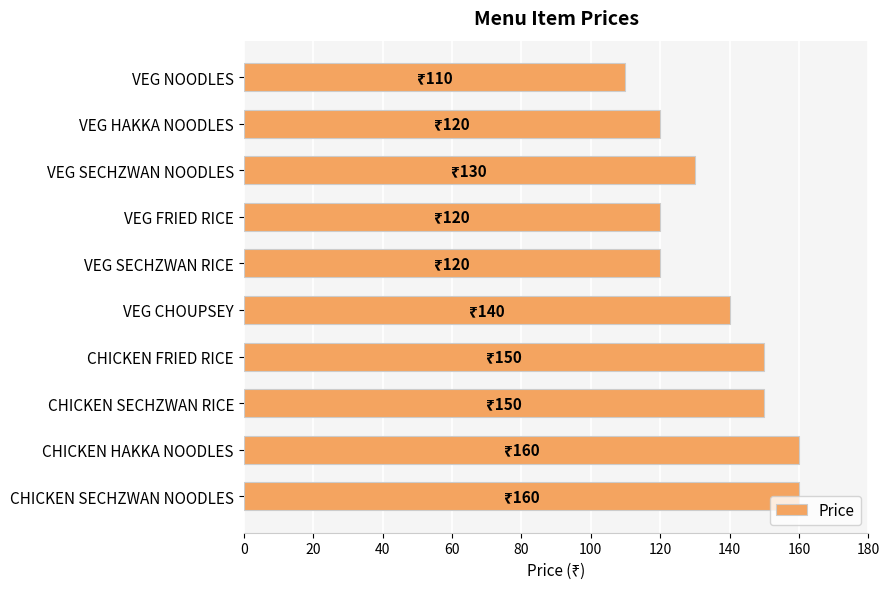

What is the difference between the maximum and minimum values?

50